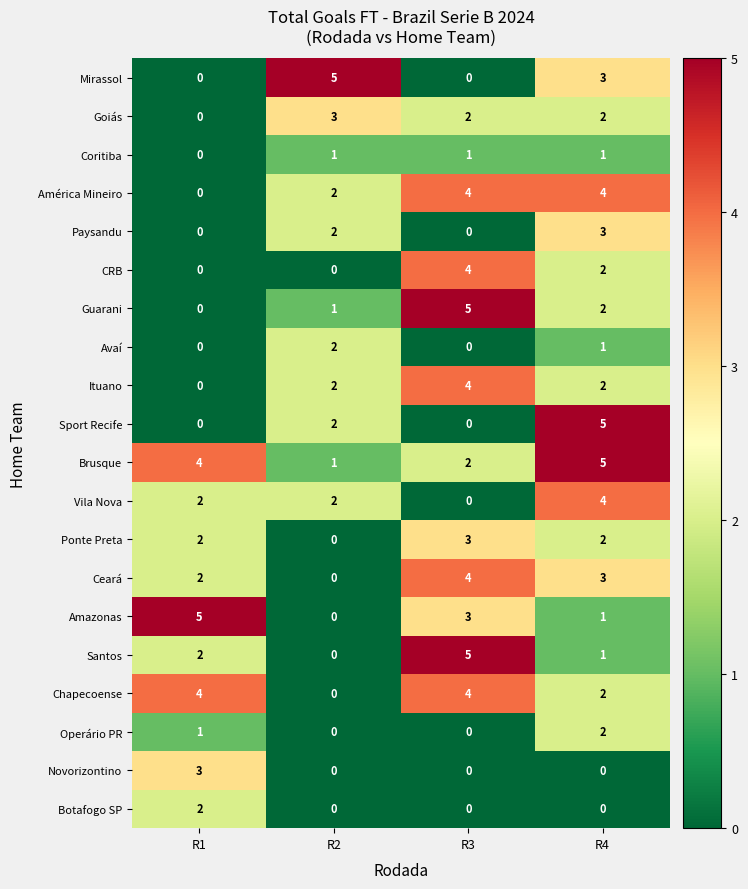

At which label does Botafogo SP reach its peak?

R1